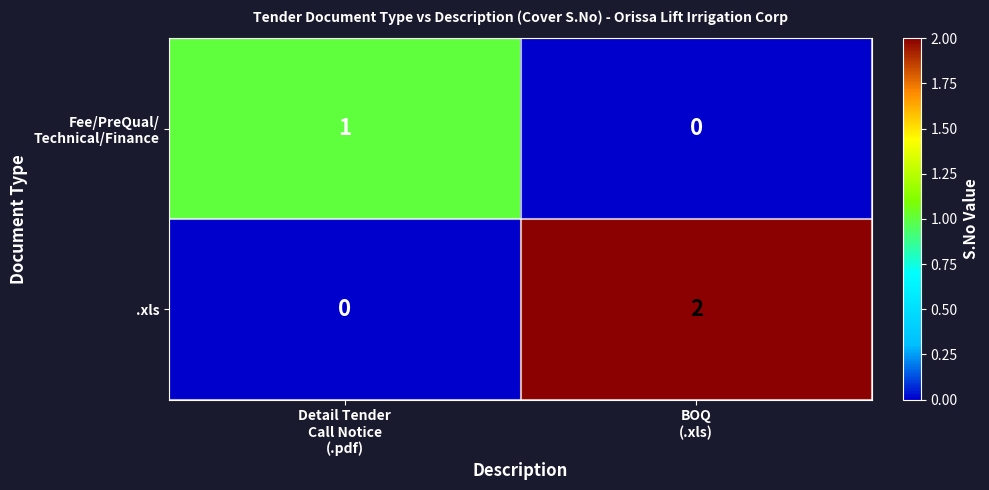

Which series changed the most between Detail Tender
Call Notice
(.pdf) and BOQ
(.xls)?

.xls